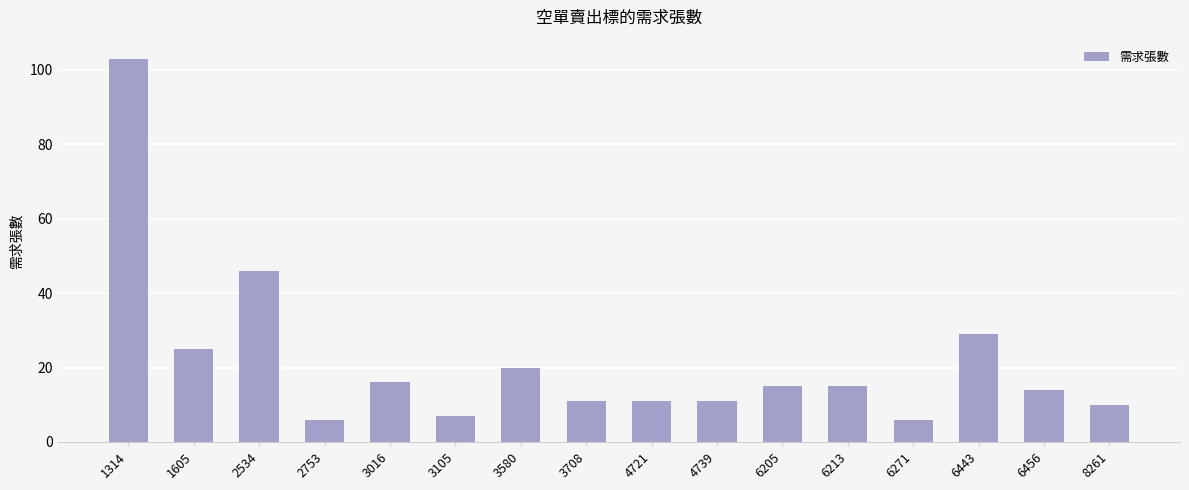

The chart shows a value of 3 at 8261. True or false?

False